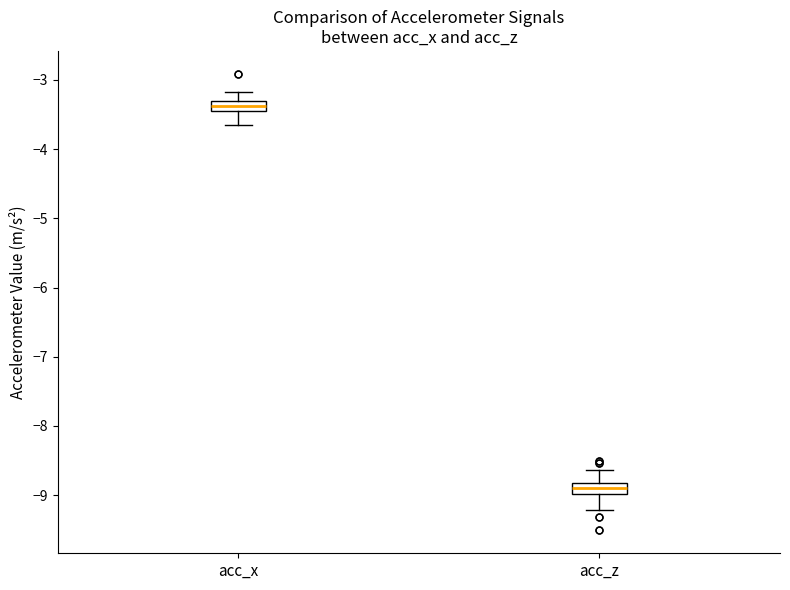

Where does the upper whisker of the box for acc_x end on the y-axis? The values are not printed on the chart, so give them approximately, as read against the axis.

-3.2